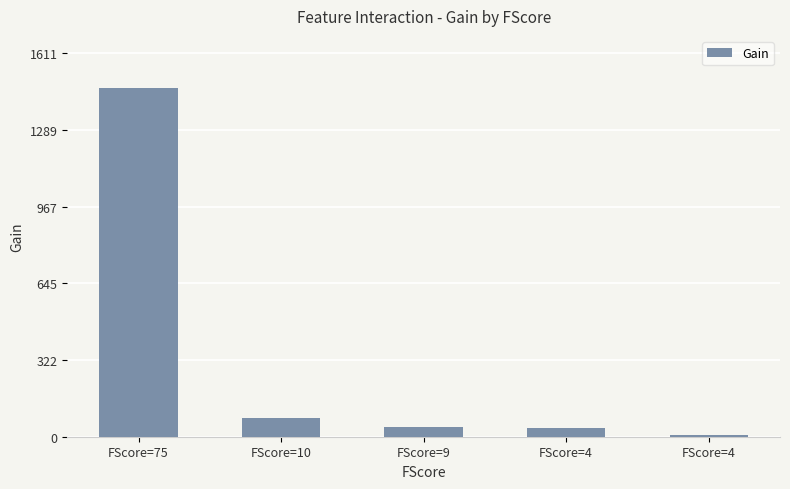

Reading left to right, transcribe all the data shown in this chart.

1464.9	79.0	39.9	36.0	8.7